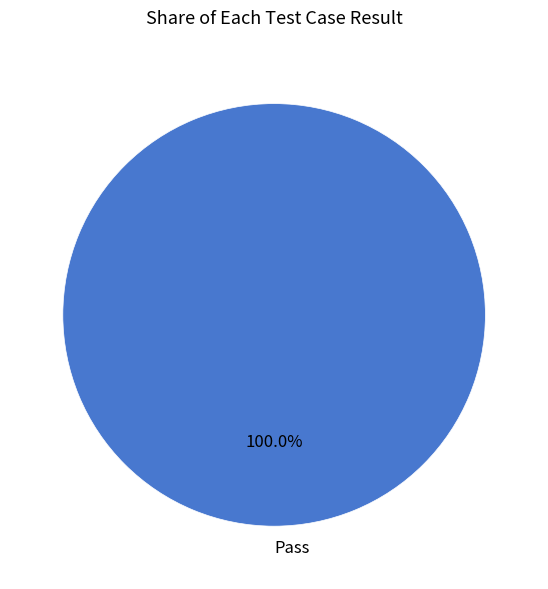

Rank the categories by value from lowest to highest.

Pass